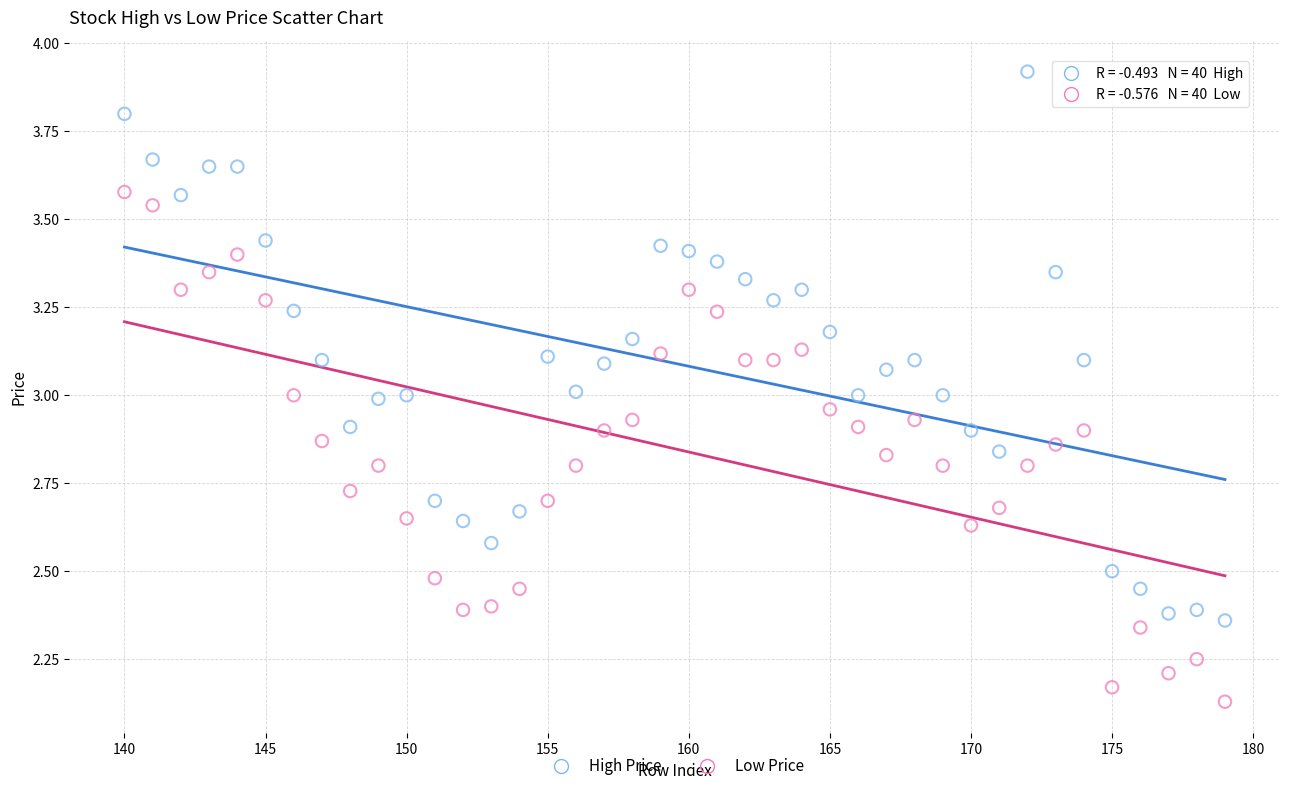

Across all data points, what is the range of X values (max minus min)?

39.0